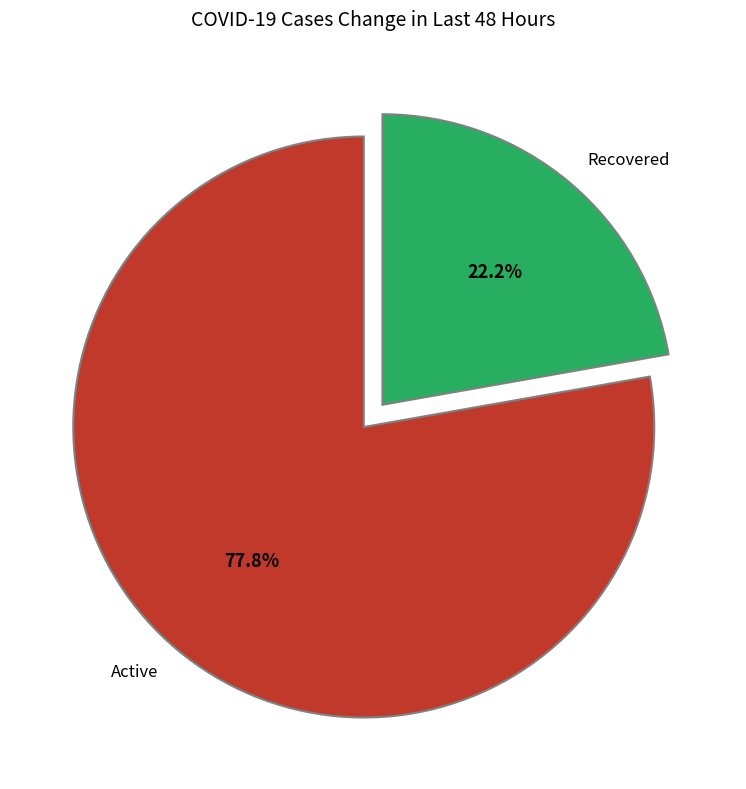

To the nearest percent, what is the difference between the Active and Recovered slice percentages?

56%